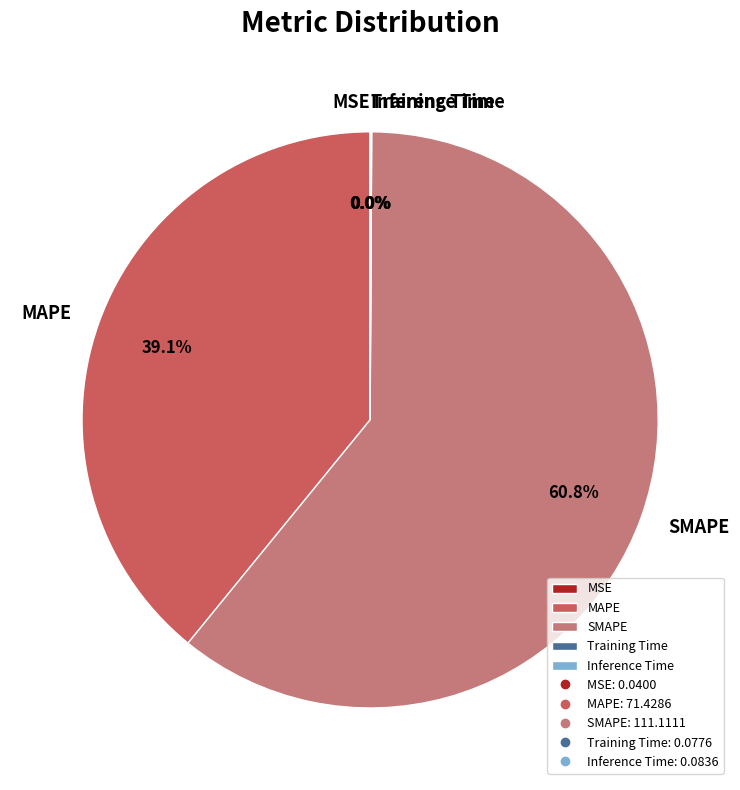

Is there any slice that represents more than half of the pie?

Yes